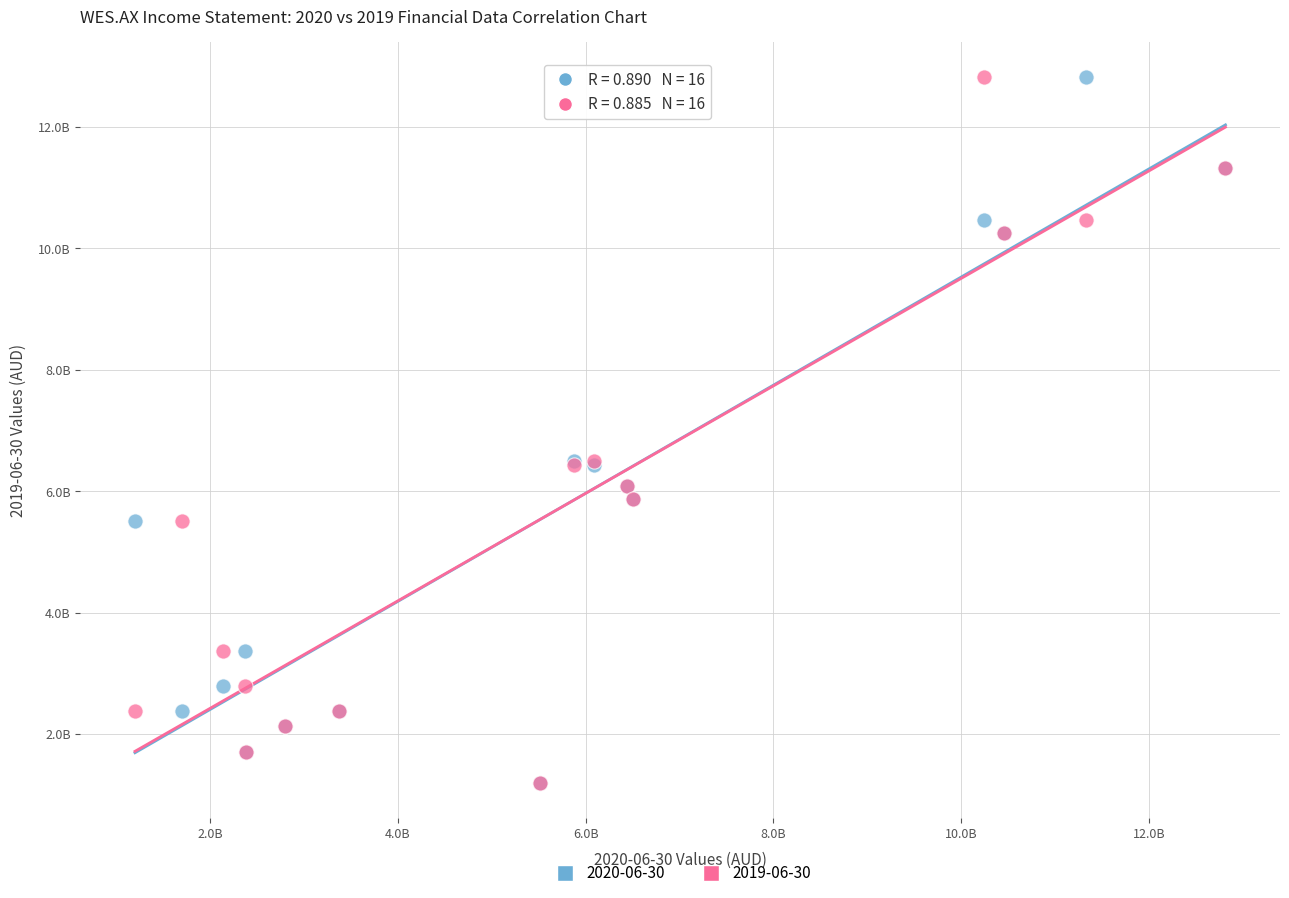

What are all the series names shown in the legend?

2020-06-30, 2019-06-30